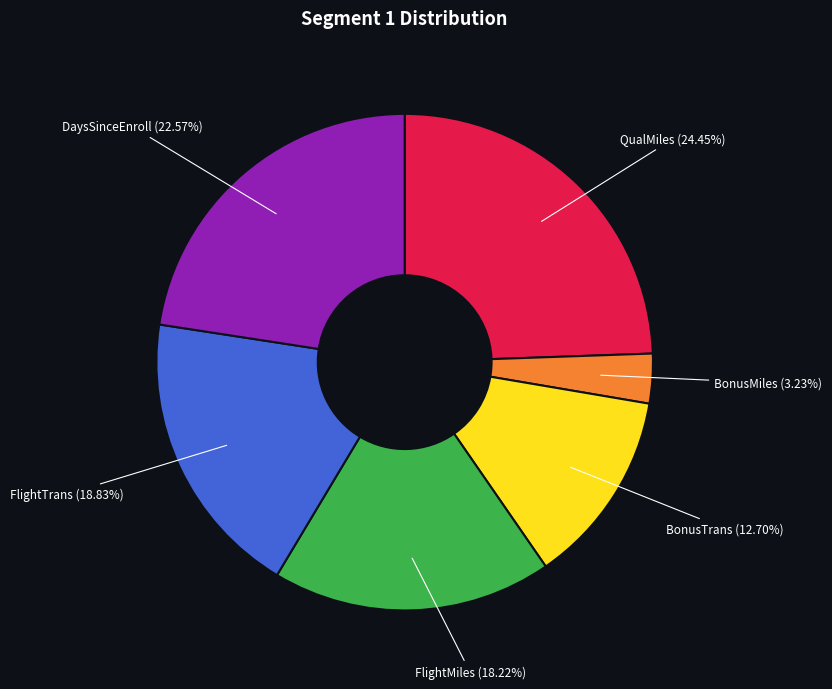

Does any single category account for the majority?

No